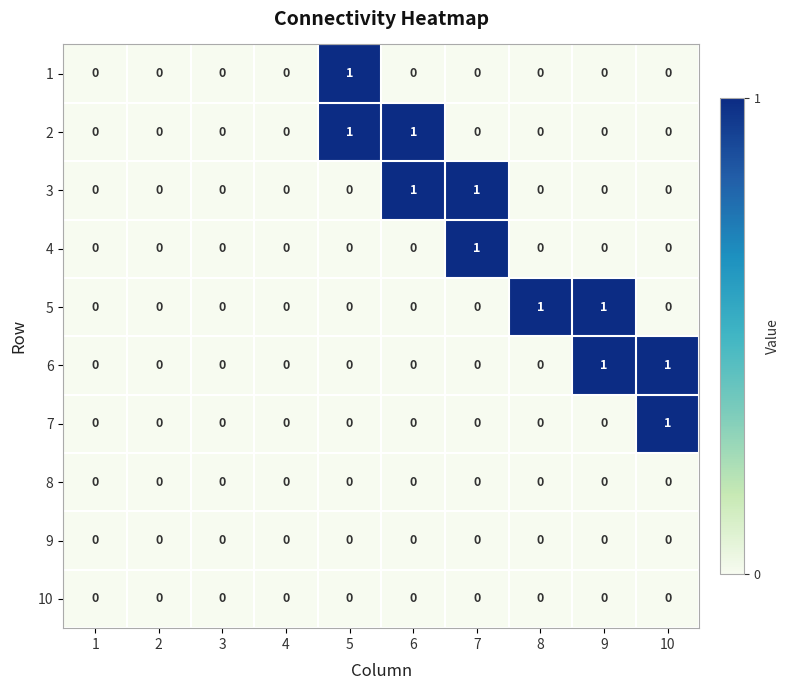

True or false: 1 has a value of 0 at 4.

True